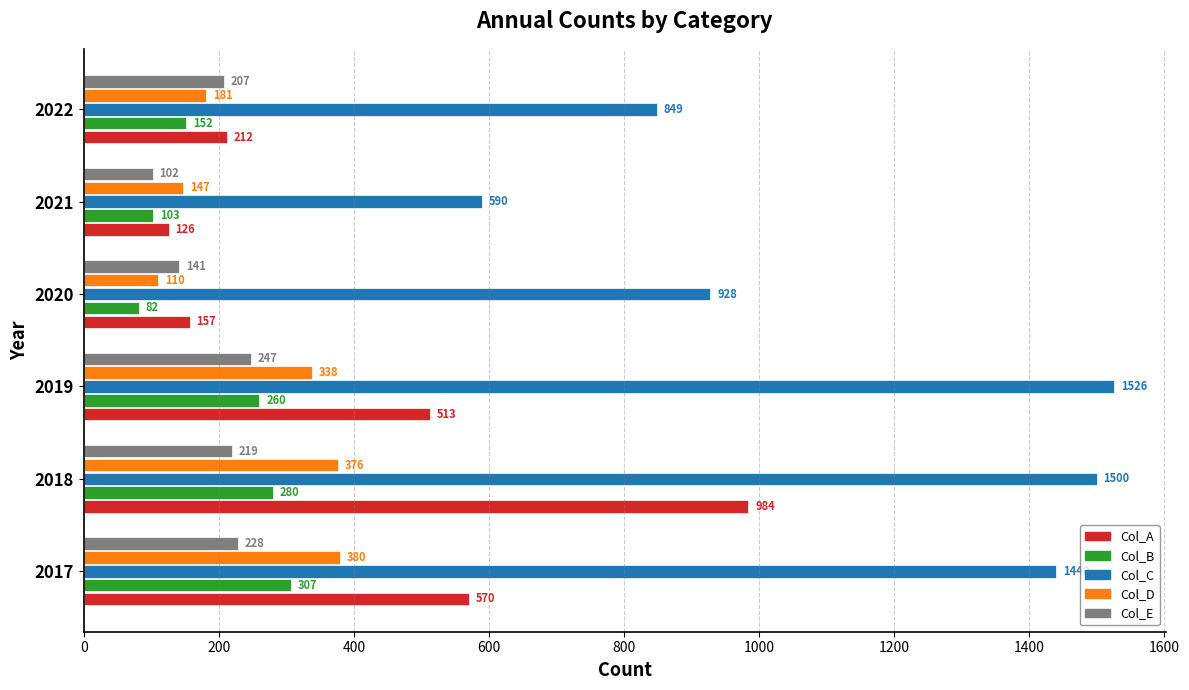

How many data points does each series have?

6